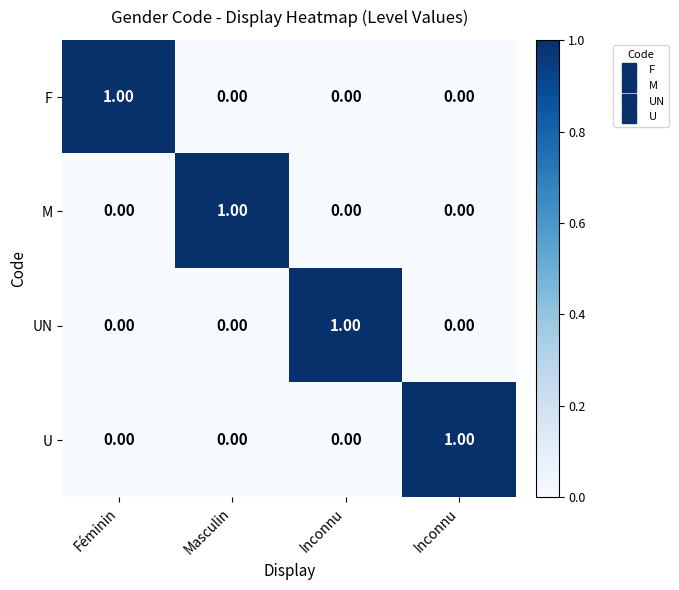

How many values in UN are above zero?

1